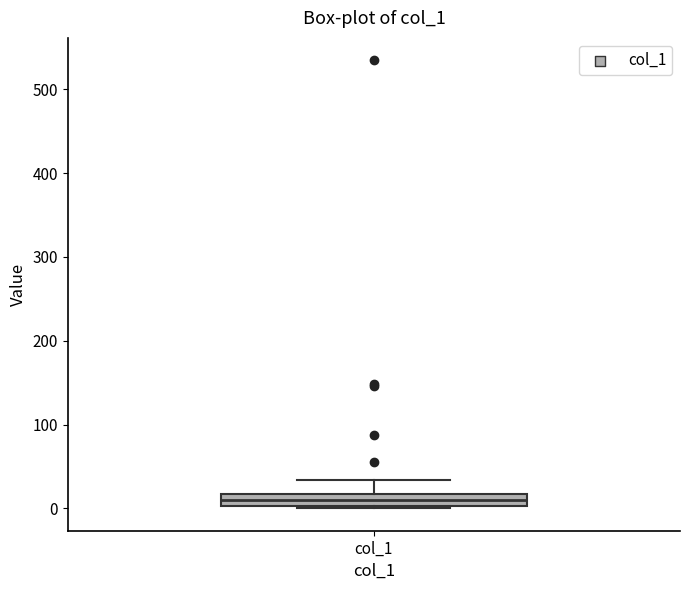

Where is the upper edge of the box for col_1 on the y-axis? The values are not printed on the chart, so give them approximately, as read against the axis.

20